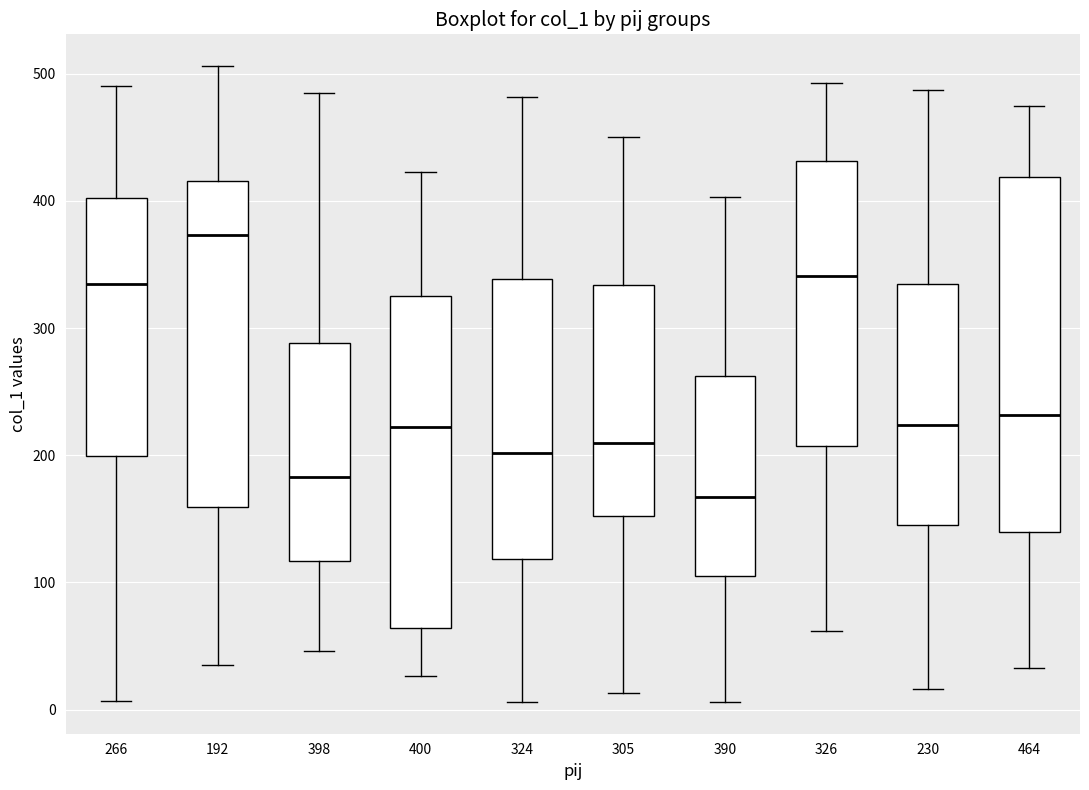

Which box's median line is the lowest?

390